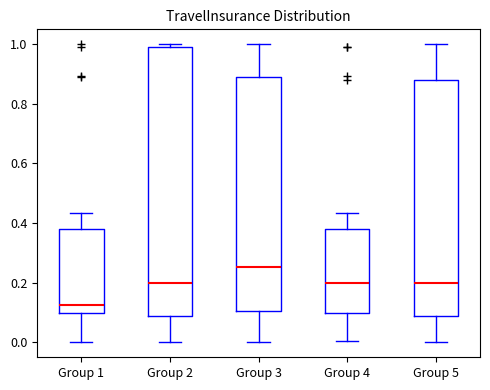

Which box's median line is the lowest?

Group 1